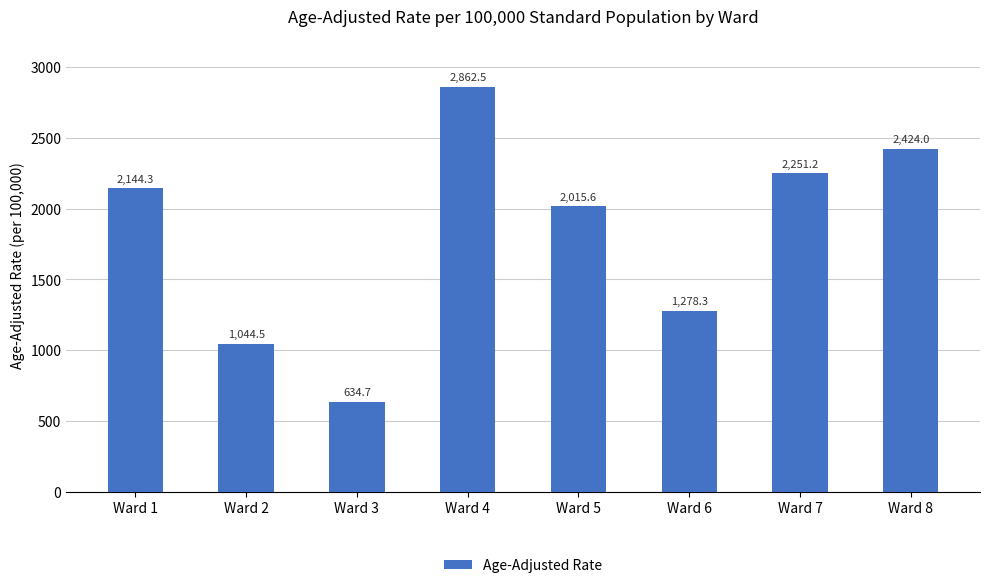

Rank the categories by value from lowest to highest.

Ward 3, Ward 2, Ward 6, Ward 5, Ward 1, Ward 7, Ward 8, Ward 4